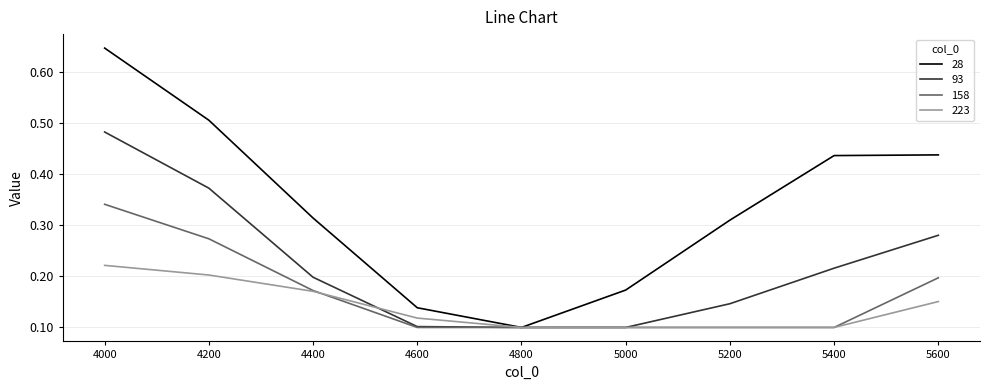

At which label does 158 reach its peak?

4000